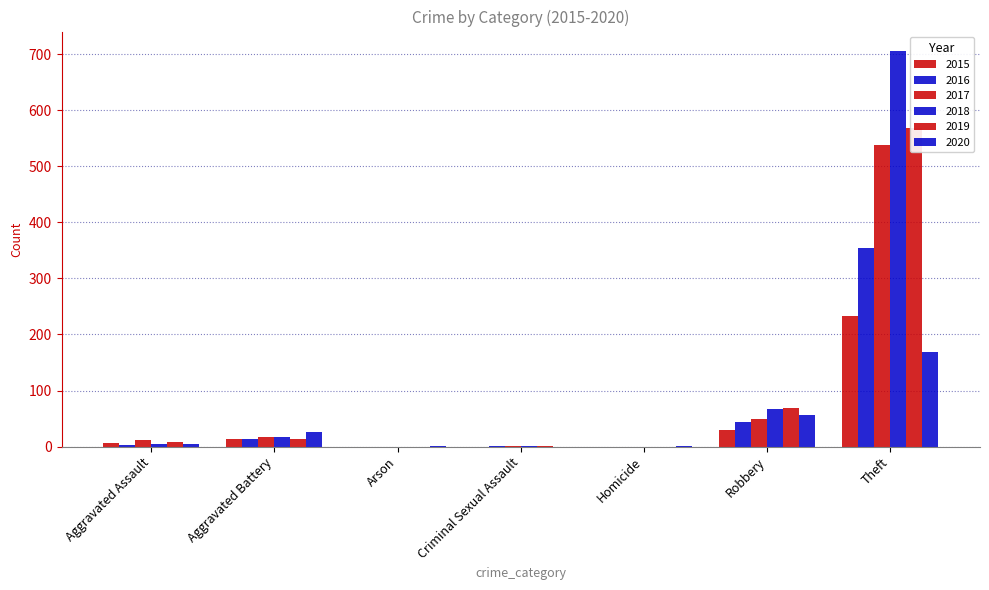

Which category has the lowest value across all series?

Arson